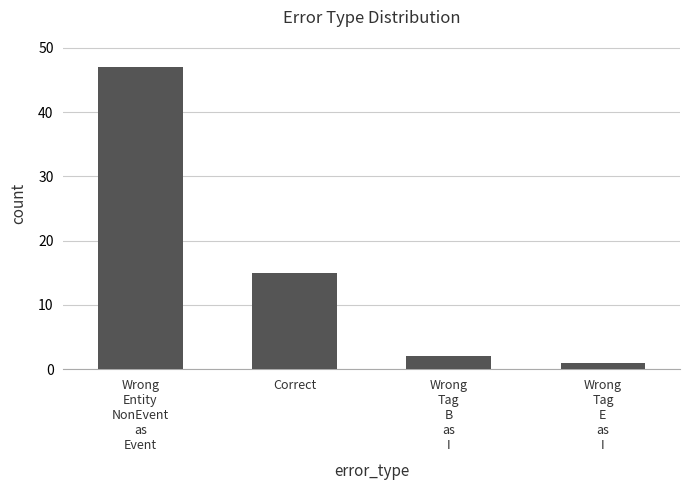

Is it true that the value at Correct is 15?

True